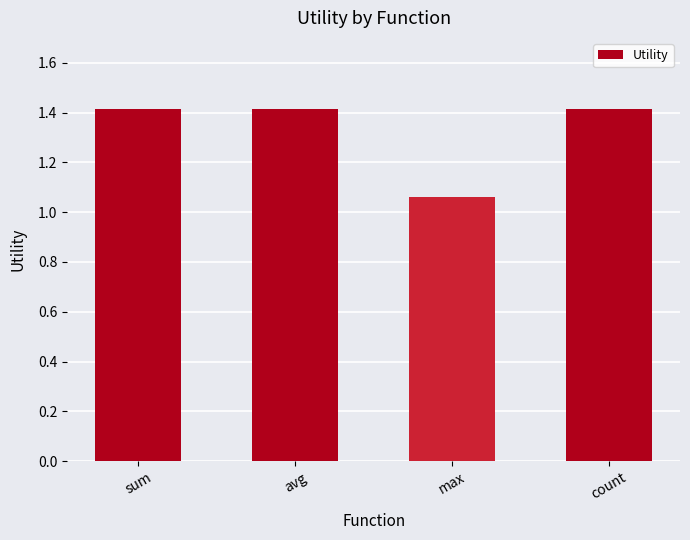

Approximately how many times larger is the value at max compared to avg?

0.8